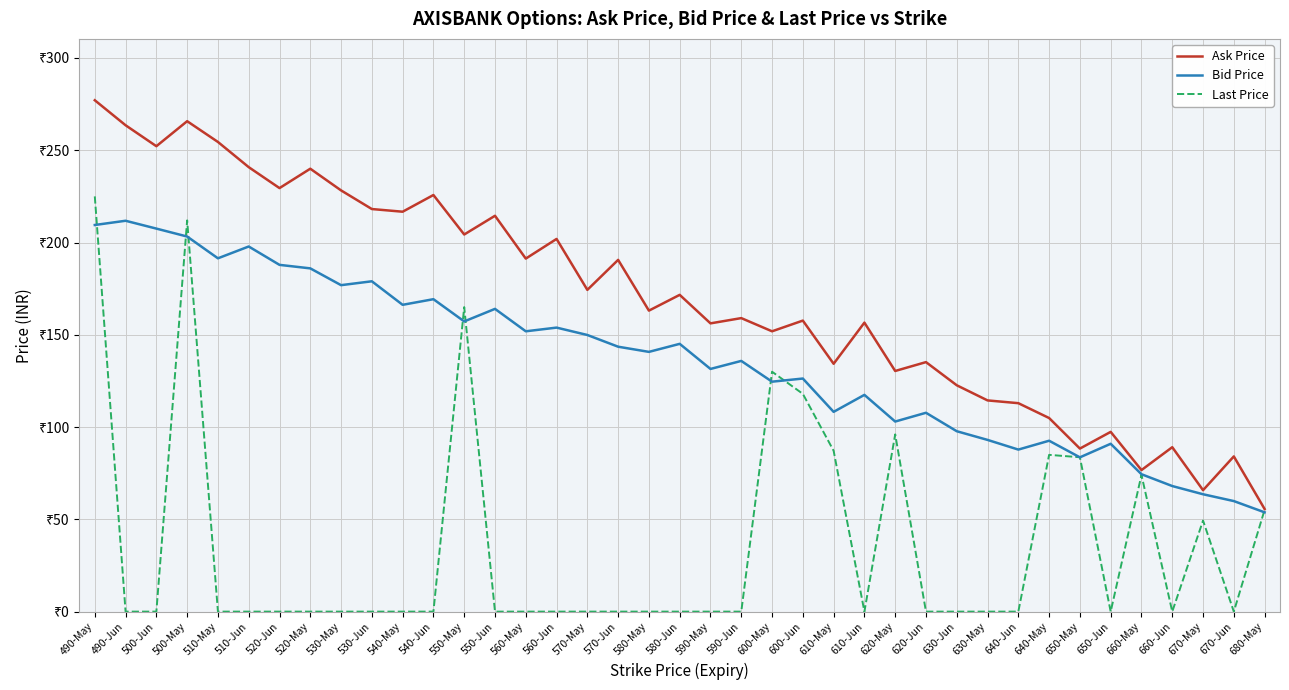

What is the difference between the second highest and second lowest values in the Ask Price series?

199.9